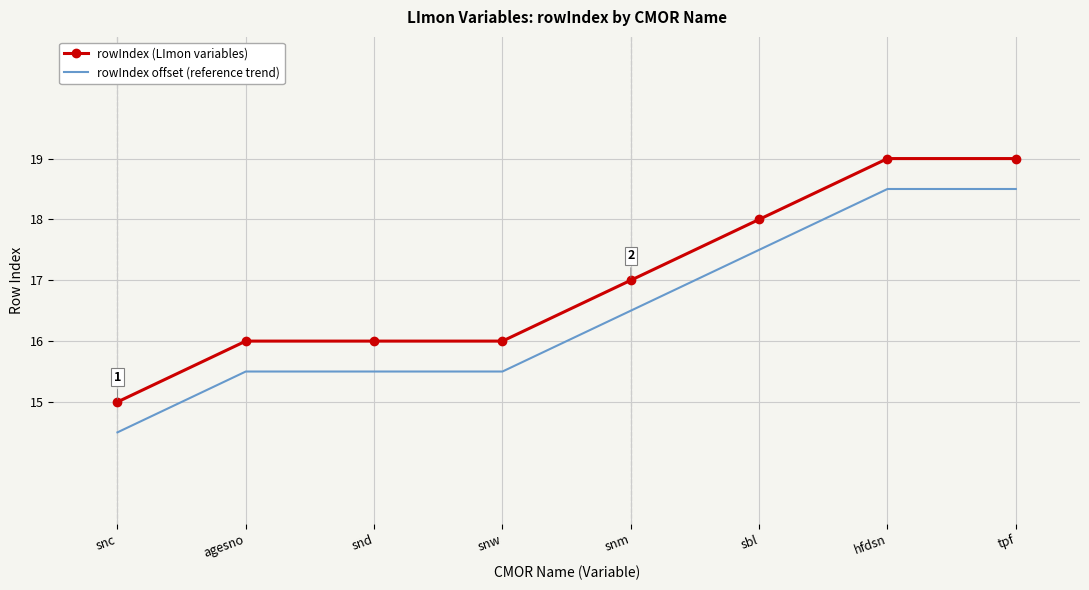

What position from the right is hfdsn?

2